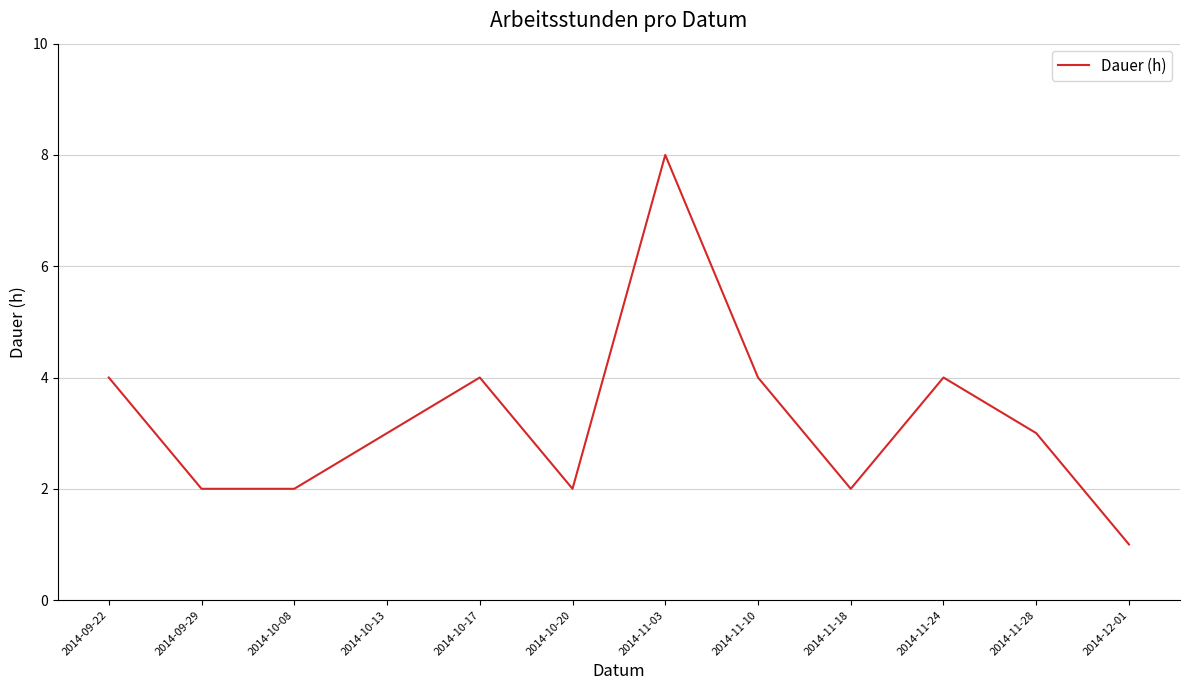

True or false: the data has more than 2 interior local peaks.

True